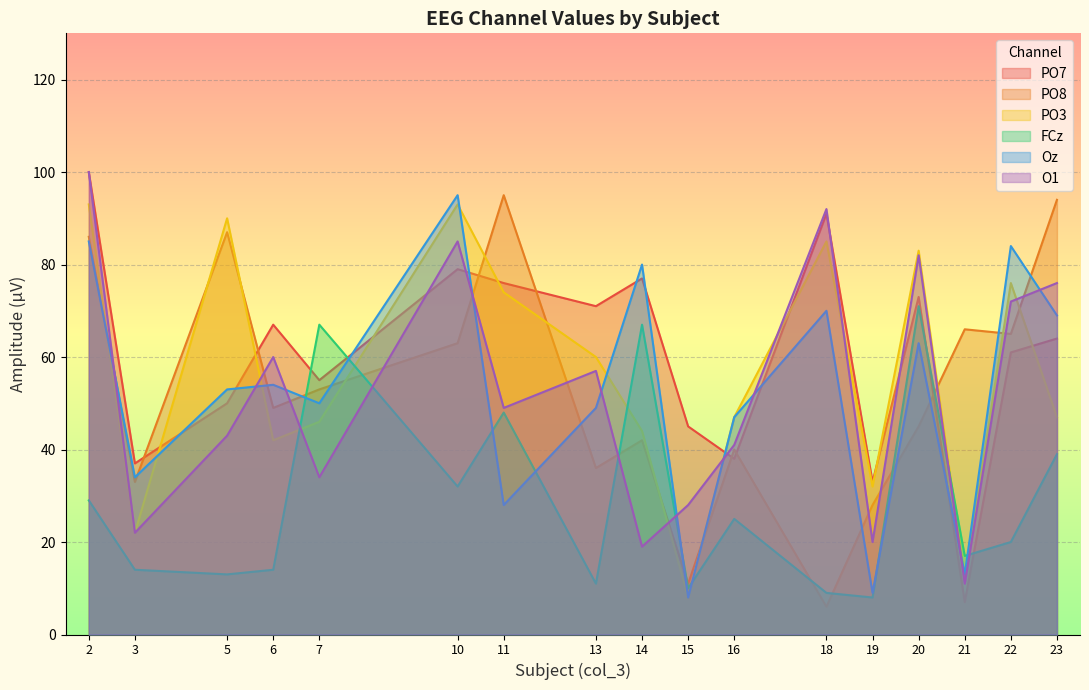

Where does the Oz series first go above 54?

2